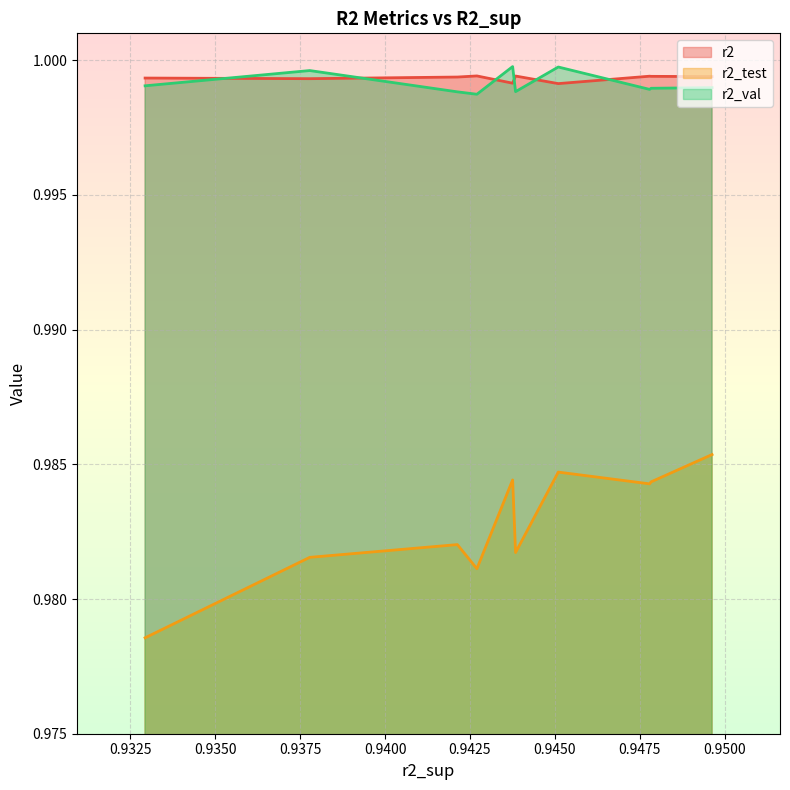

Read the r2_val value at model_6_25_3.

1.0